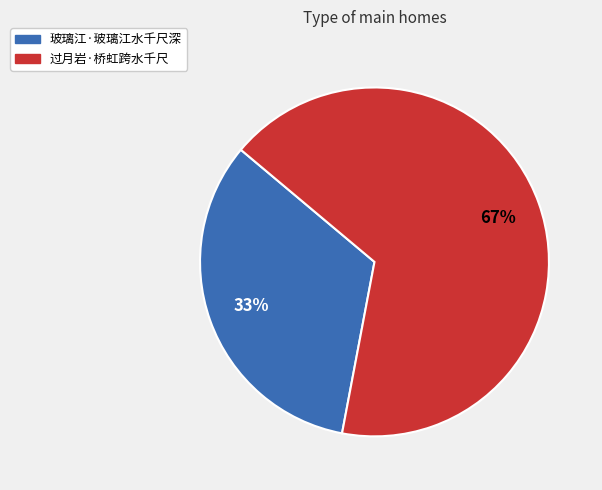

Which category has the smallest portion of the pie?

玻璃江·玻璃江水千尺深